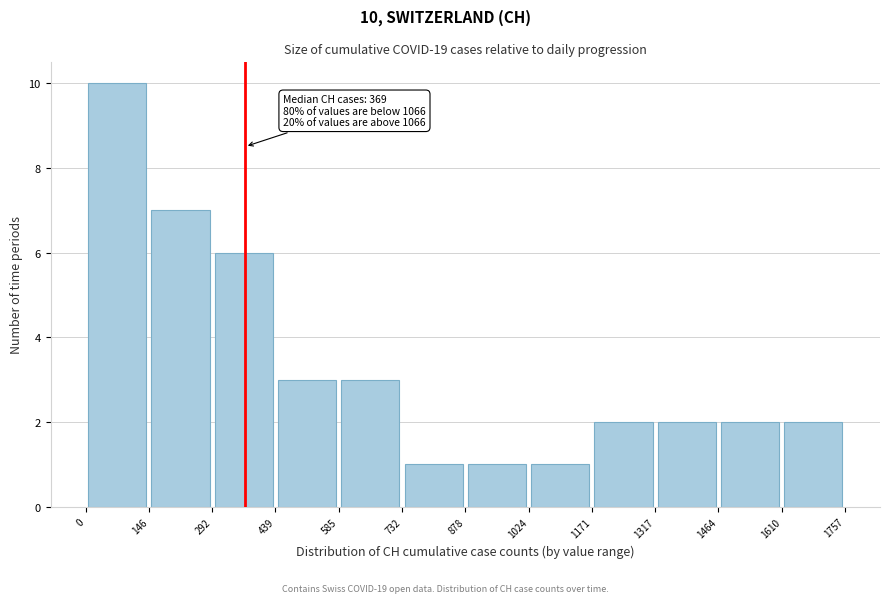

Which range on the x-axis has the tallest bar?

0 to 146